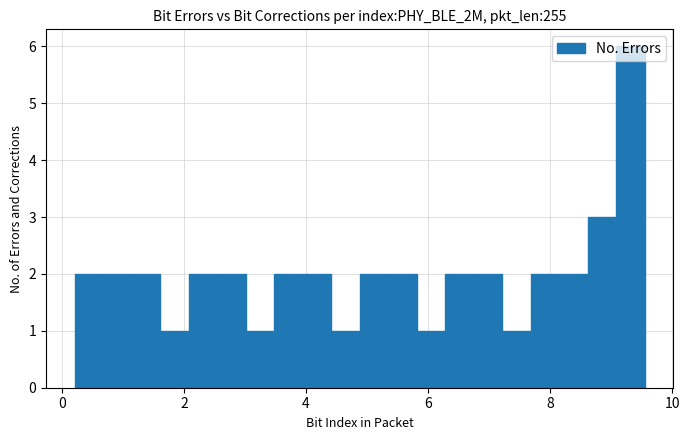

Read against the x-axis, roughly where is the centre of the tallest bar?

9.4